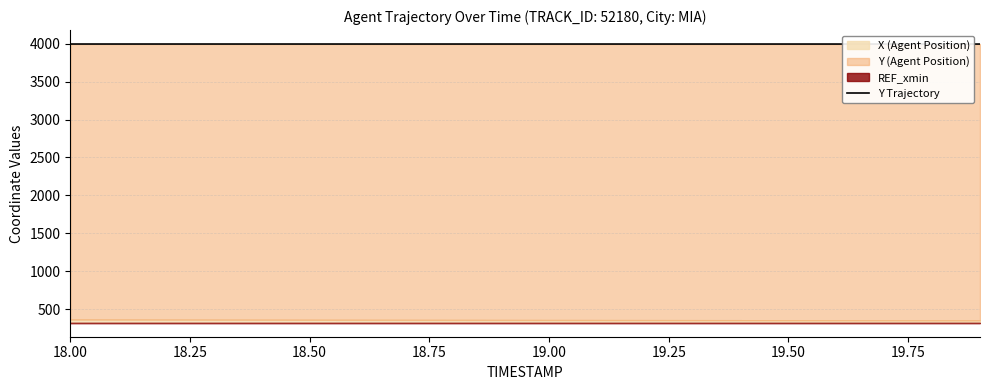

What is the label of the 3rd point from the left?

18.50